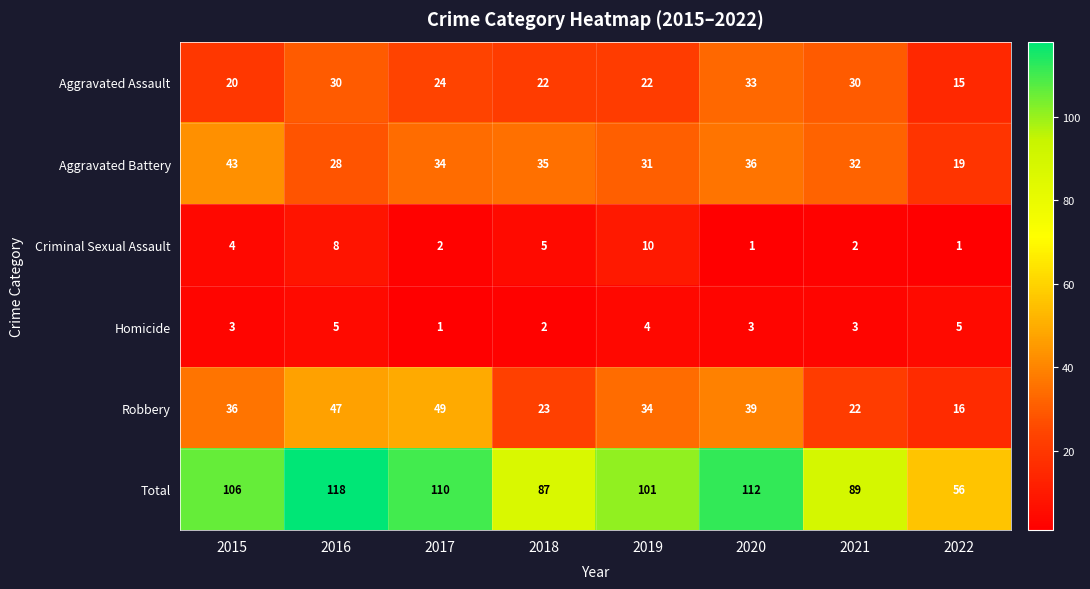

Count the Homicide values in the range 3 to 5.

6